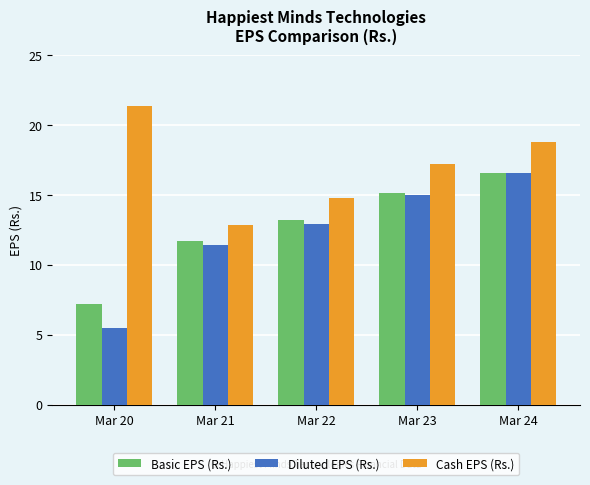

At which category does the chart reach its minimum across all series?

Mar 20